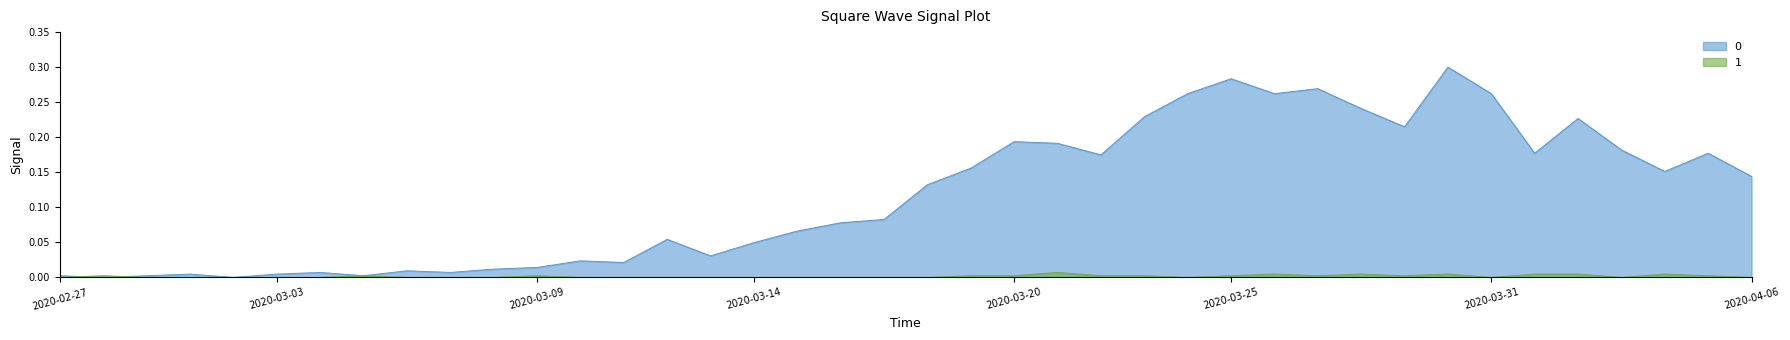

The 1 series shows 0.0 at 2020-03-16. True or false?

True